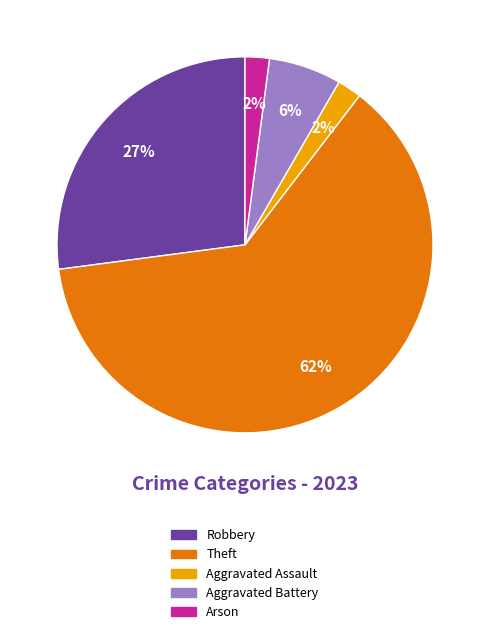

True or false: Arson accounts for 2% of the total.

True